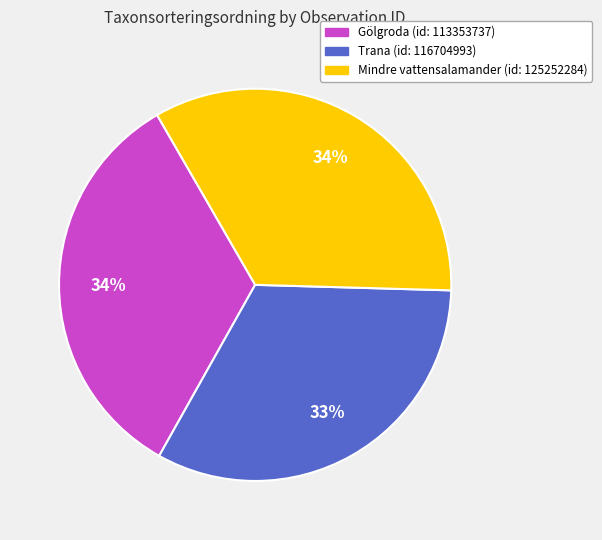

To the nearest percent, what is the average slice percentage?

33%